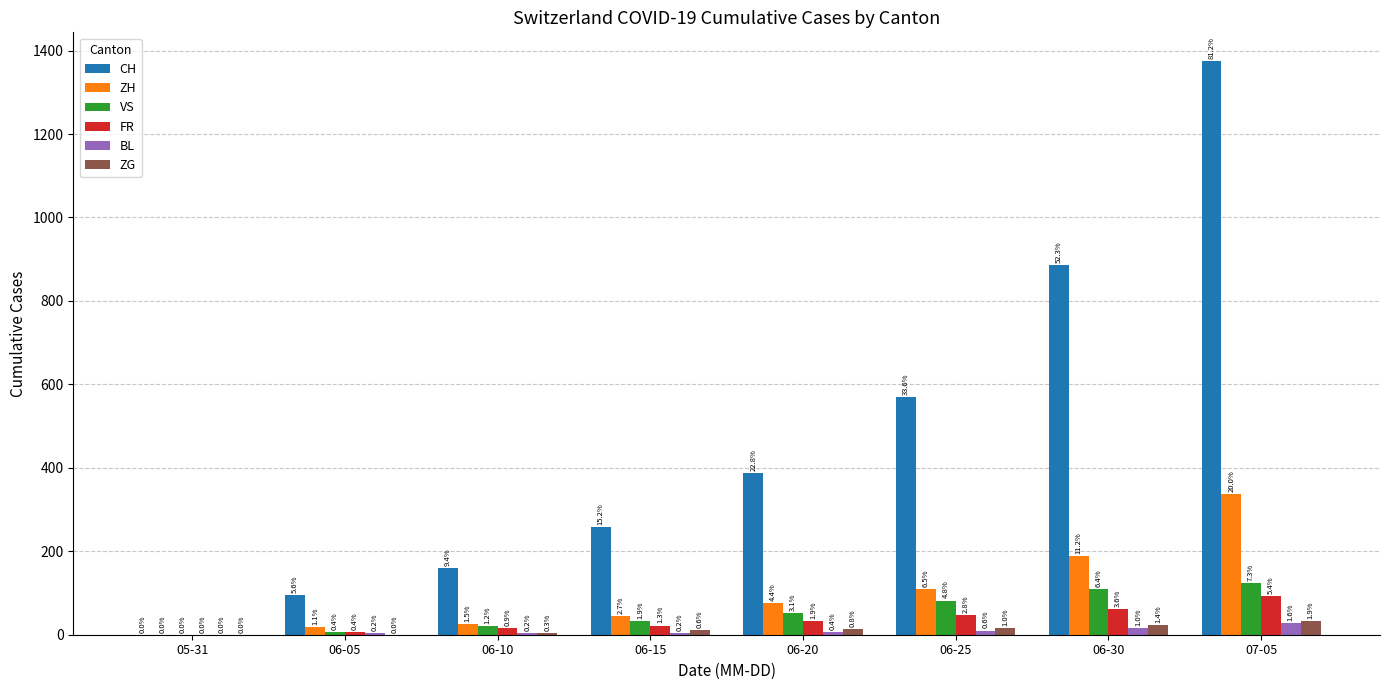

What are all the series names shown in the legend?

CH, ZH, VS, FR, BL, ZG